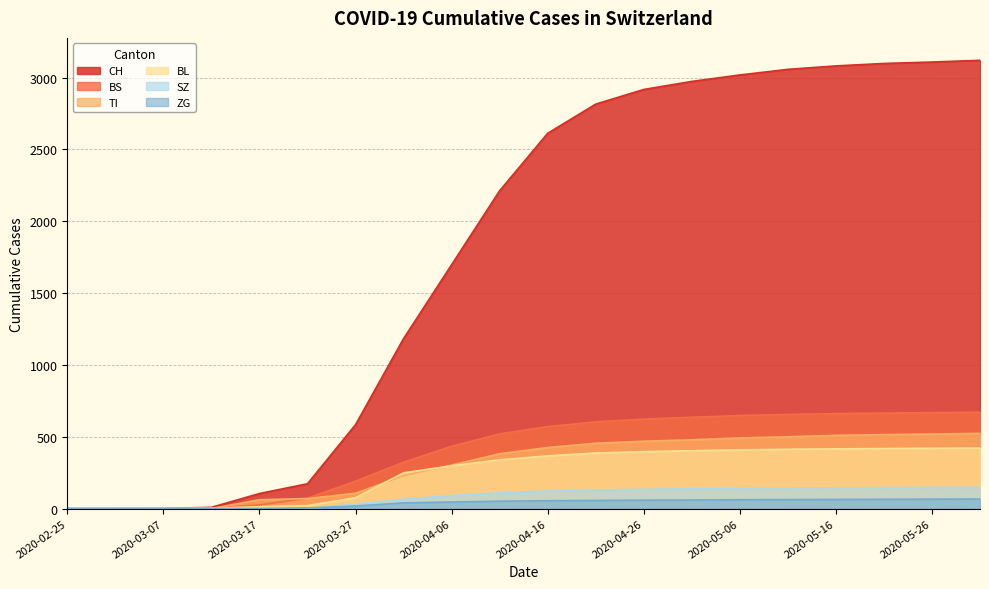

What position from the left is 2020-02-25?

1